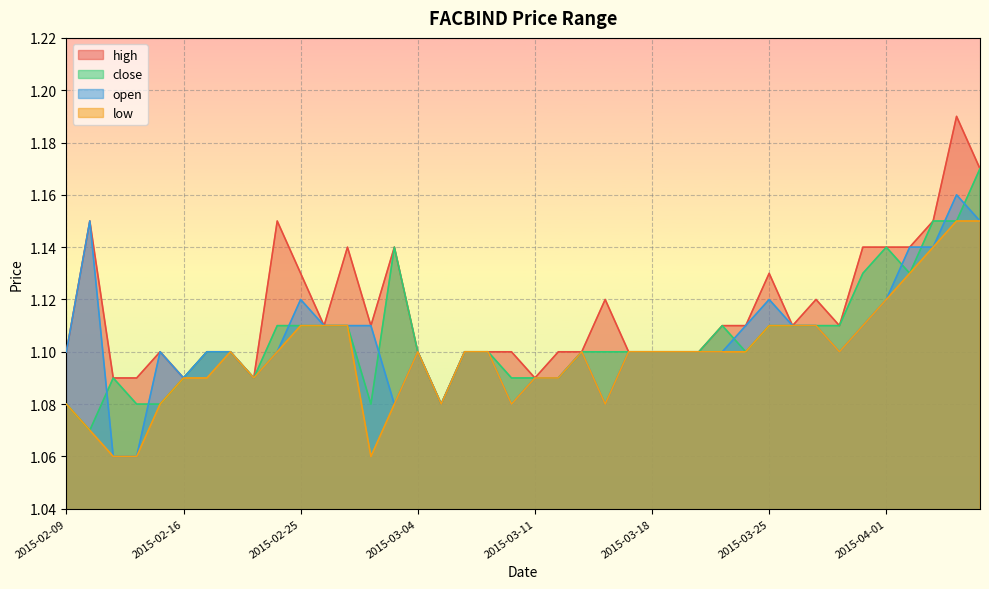

Reading right to left, list all the values displayed in this chart.

high: 1.2	1.2	1.1	1.1	1.1	1.1	1.1	1.1	1.1	1.1	1.1	1.1	1.1	1.1	1.1	1.1	1.1	1.1	1.1	1.1	1.1	1.1	1.1	1.1	1.1	1.1	1.1	1.1	1.1	1.1	1.1	1.1	1.1	1.1	1.1	1.1	1.1	1.1	1.1	1.1
close: 1.2	1.1	1.1	1.1	1.1	1.1	1.1	1.1	1.1	1.1	1.1	1.1	1.1	1.1	1.1	1.1	1.1	1.1	1.1	1.1	1.1	1.1	1.1	1.1	1.1	1.1	1.1	1.1	1.1	1.1	1.1	1.1	1.1	1.1	1.1	1.1	1.1	1.1	1.1	1.1
open: 1.1	1.2	1.1	1.1	1.1	1.1	1.1	1.1	1.1	1.1	1.1	1.1	1.1	1.1	1.1	1.1	1.1	1.1	1.1	1.1	1.1	1.1	1.1	1.1	1.1	1.1	1.1	1.1	1.1	1.1	1.1	1.1	1.1	1.1	1.1	1.1	1.1	1.1	1.1	1.1
low: 1.1	1.1	1.1	1.1	1.1	1.1	1.1	1.1	1.1	1.1	1.1	1.1	1.1	1.1	1.1	1.1	1.1	1.1	1.1	1.1	1.1	1.1	1.1	1.1	1.1	1.1	1.1	1.1	1.1	1.1	1.1	1.1	1.1	1.1	1.1	1.1	1.1	1.1	1.1	1.1